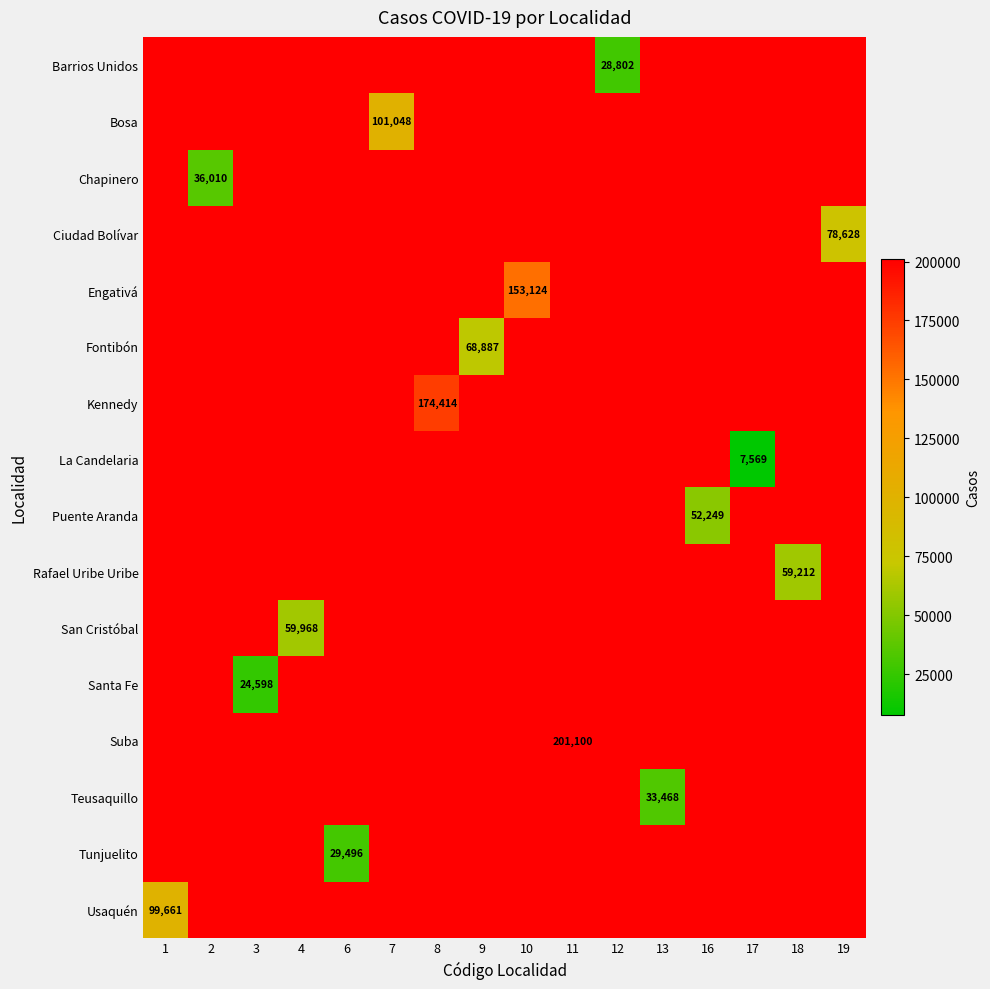

How many data points does each series have?

16